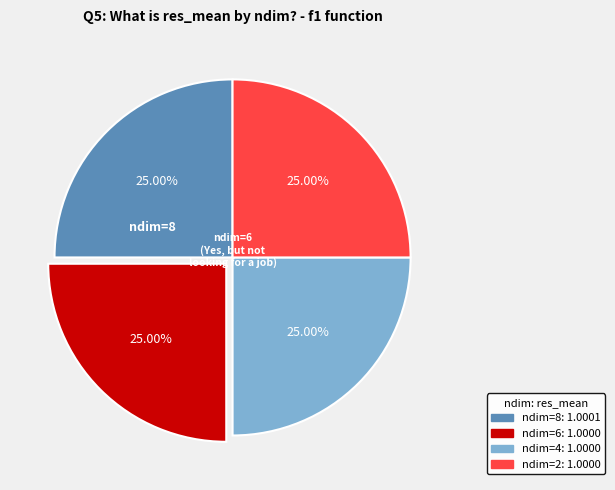

The ndim=6 slice represents 13% of the pie. True or false?

False